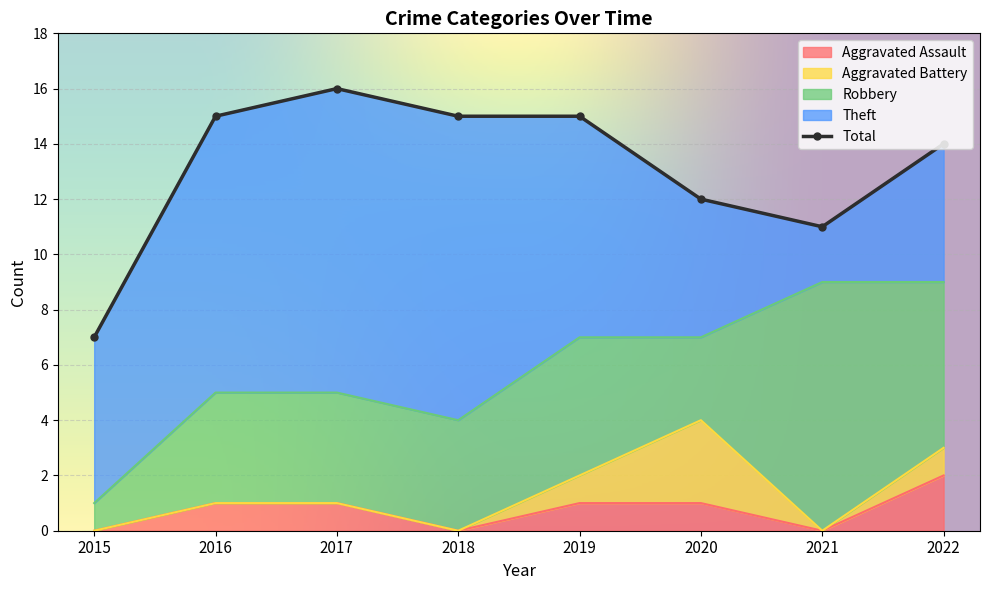

Between 2017 and 2022, which series saw the biggest shift?

Theft